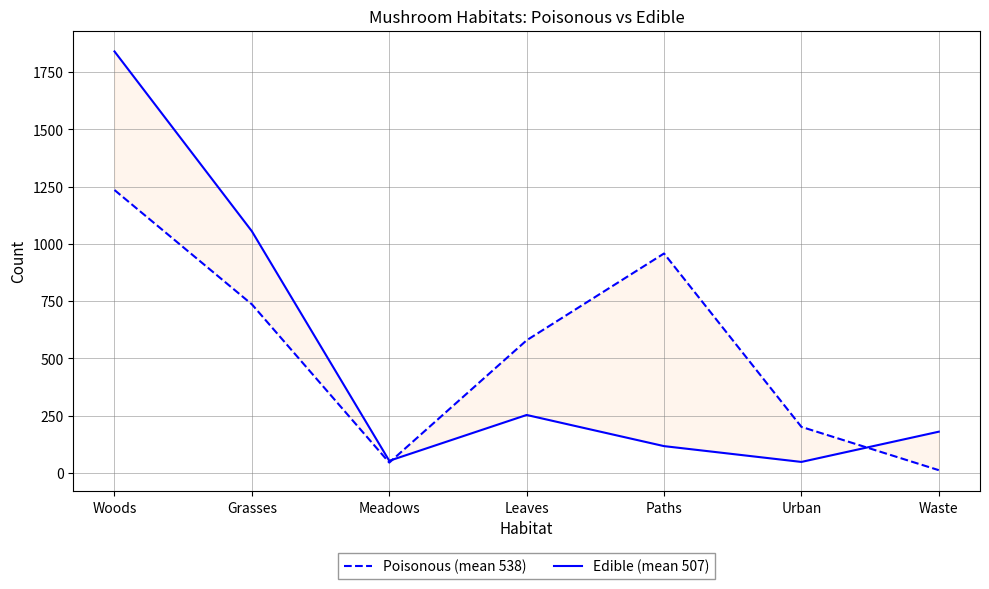

After their last crossing, which series has the higher values: Edible (mean 507) or Poisonous (mean 538)?

Edible (mean 507)